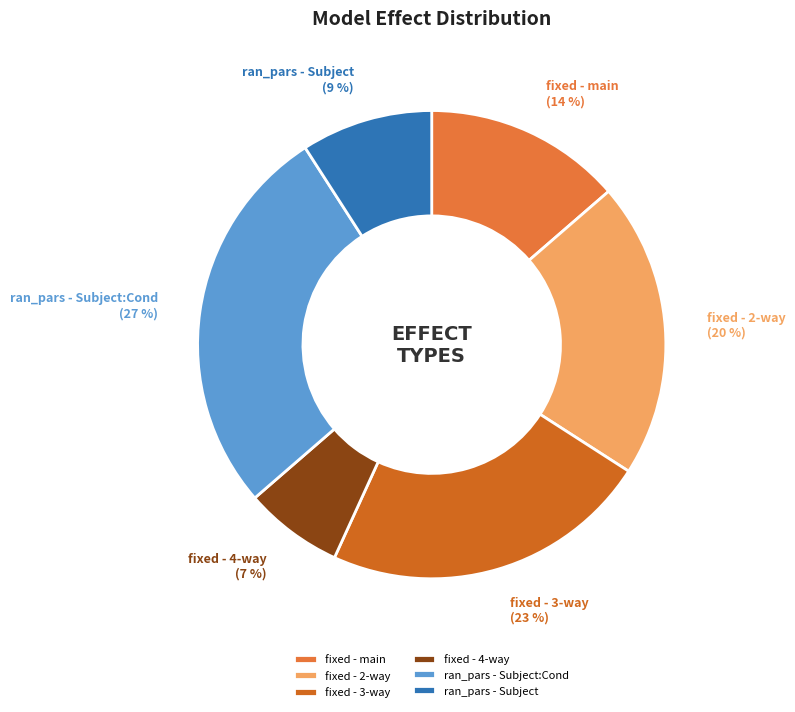

Which has a higher value, fixed - 2-way or fixed - 4-way?

fixed - 2-way